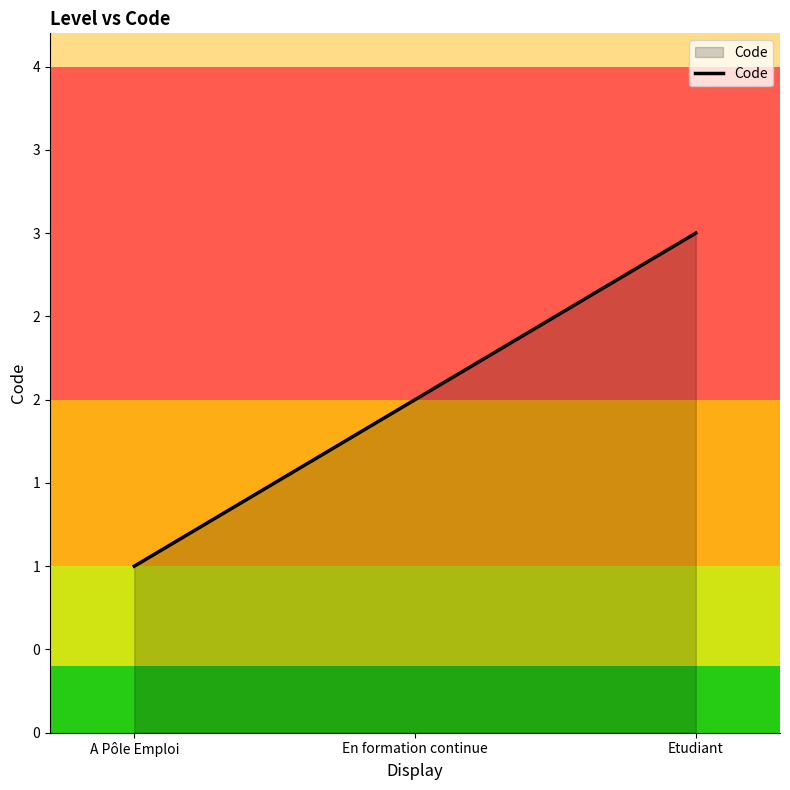

Read the value at Etudiant.

3